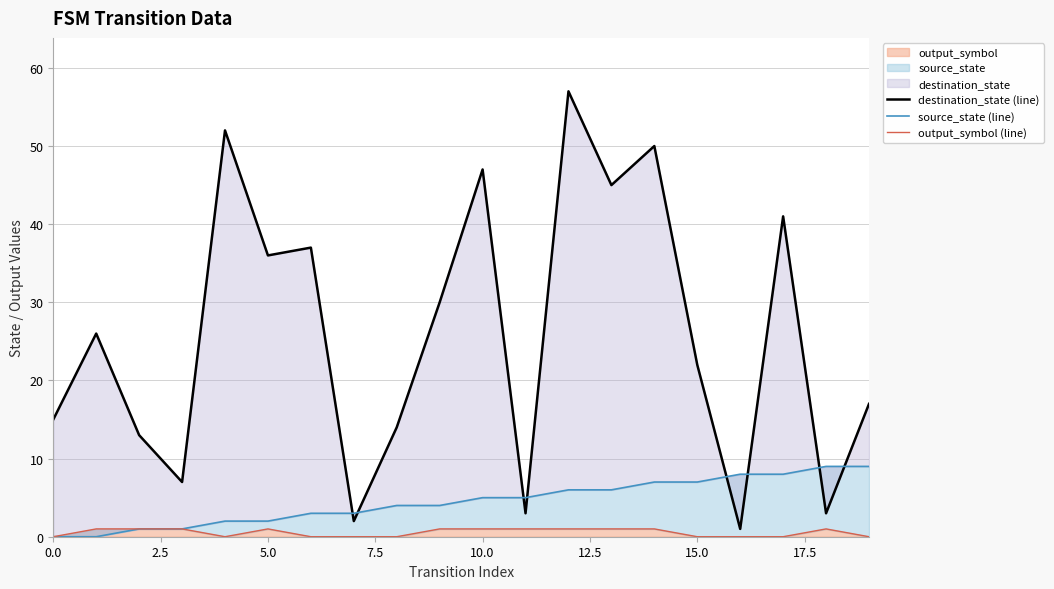

How many series are shown in this chart?

3